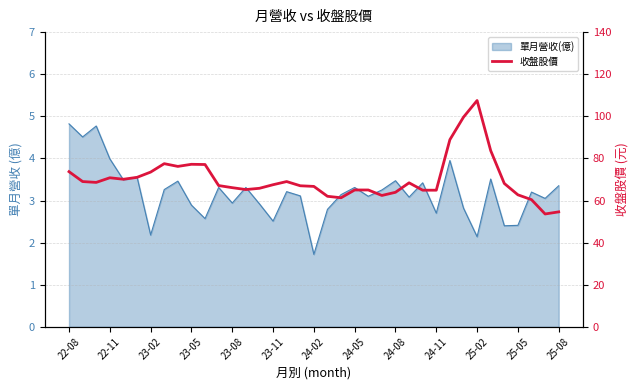

Between 24-05 and 25, which is larger?

24-05